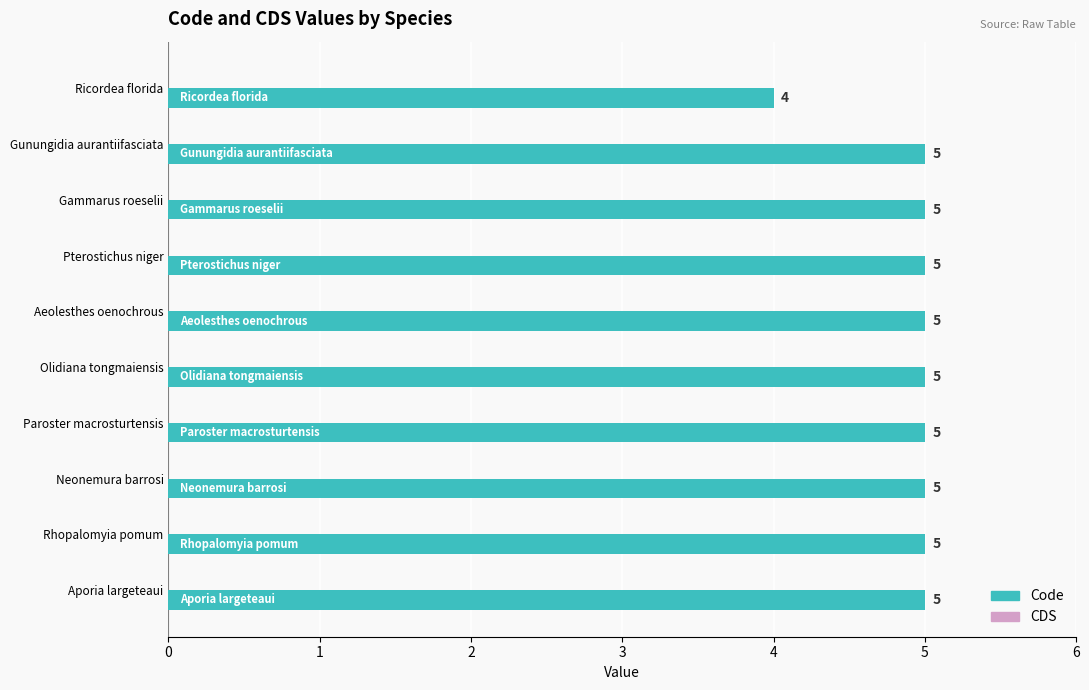

Does the chart contain any negative values?

No